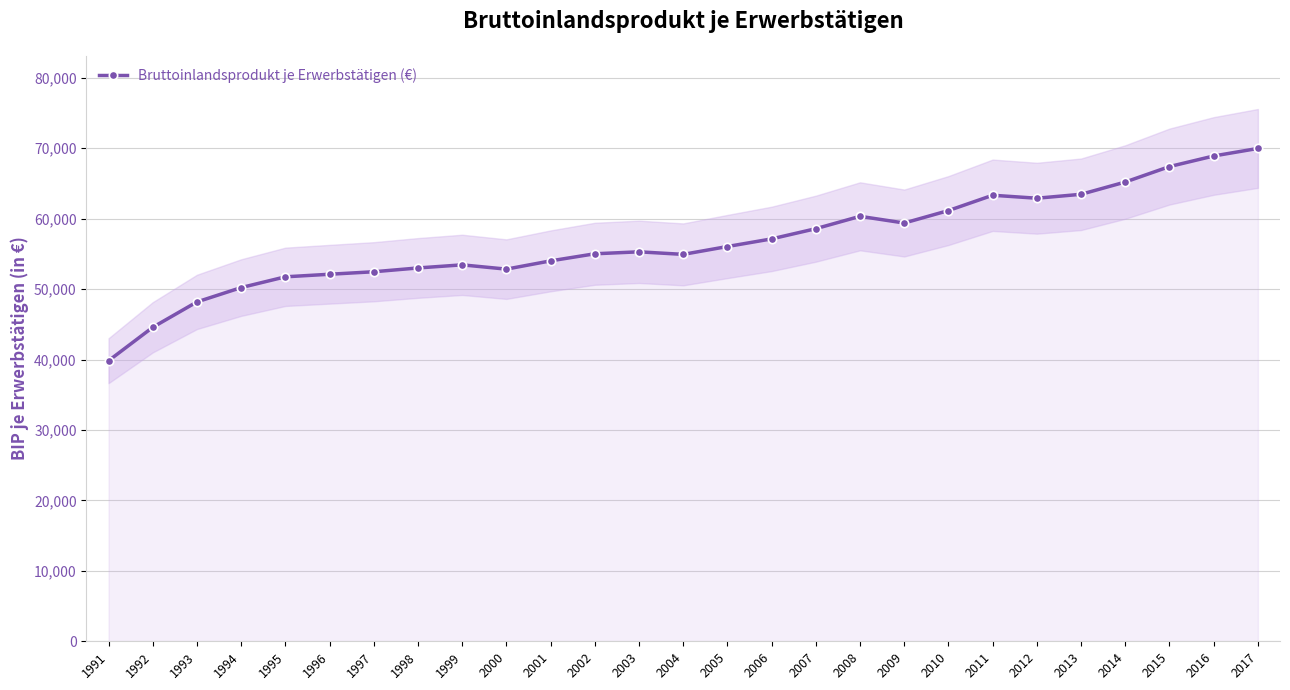

How many points are lower than both their immediate neighbors (excluding endpoints)?

4